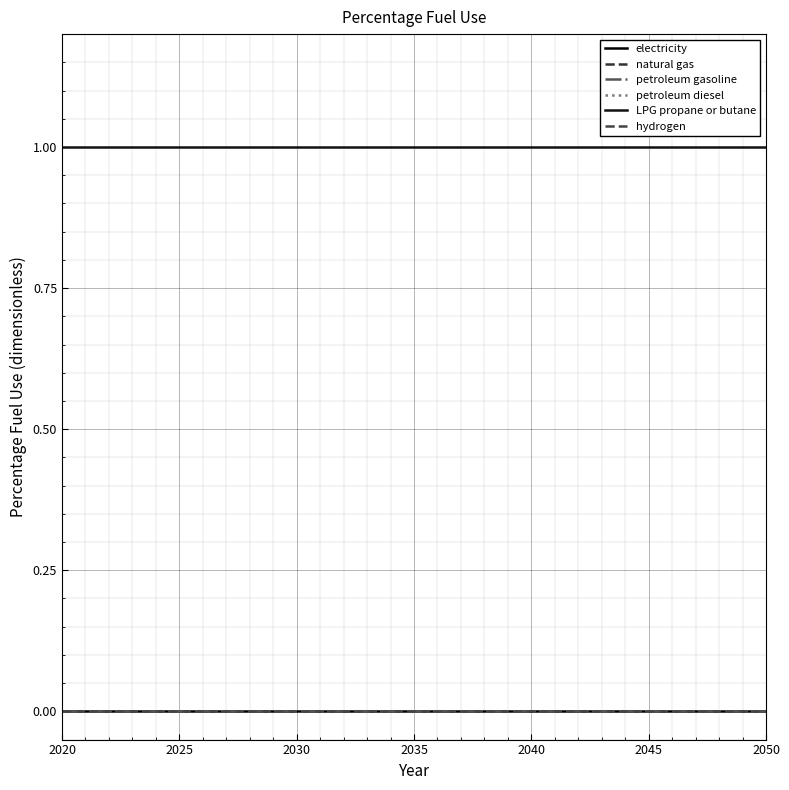

Is this an area chart (filled region under the line)?

No